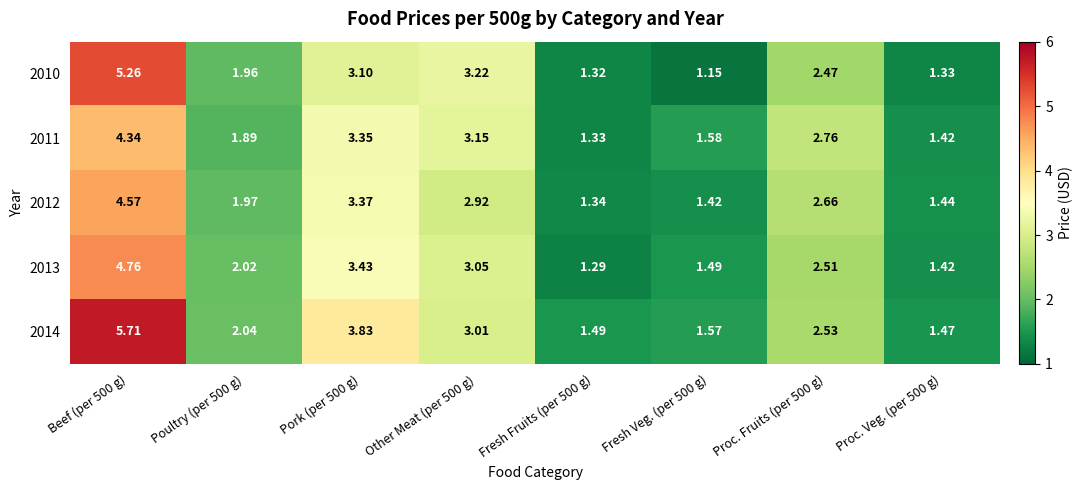

Which series has the largest total across all categories?

2014